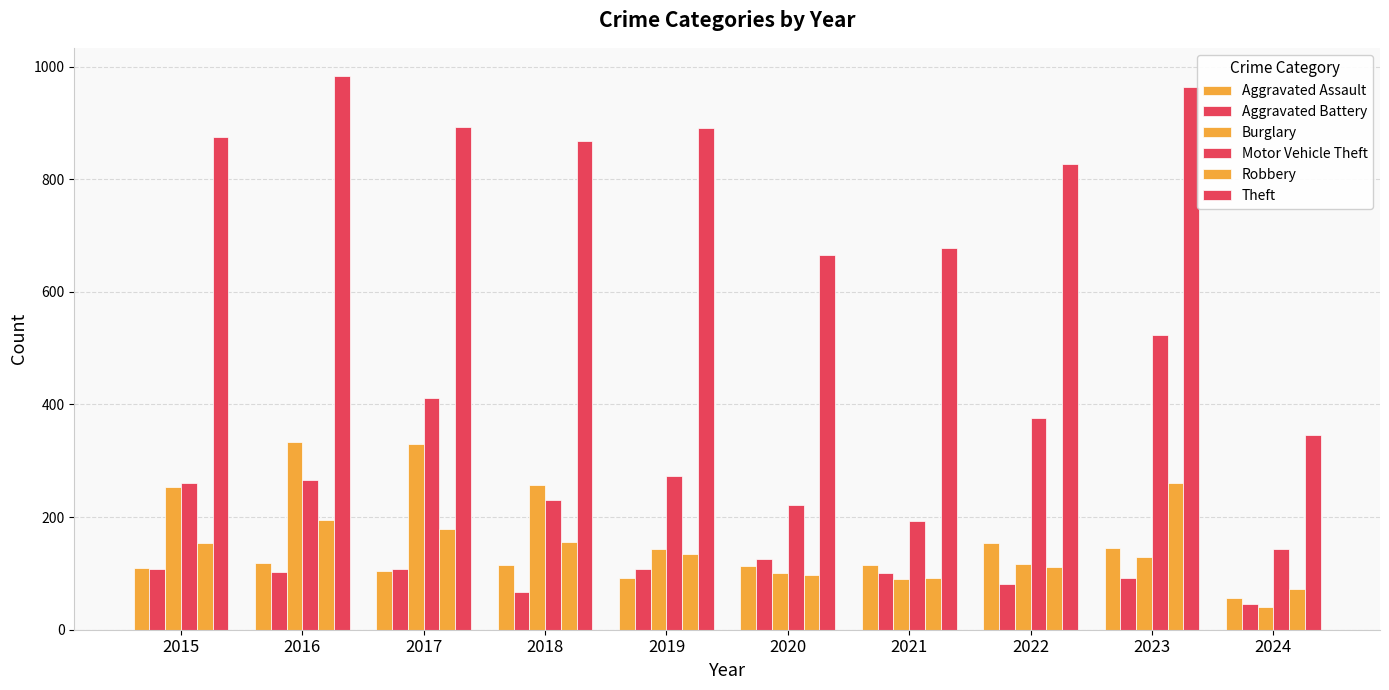

What is the minimum value for Robbery?

72